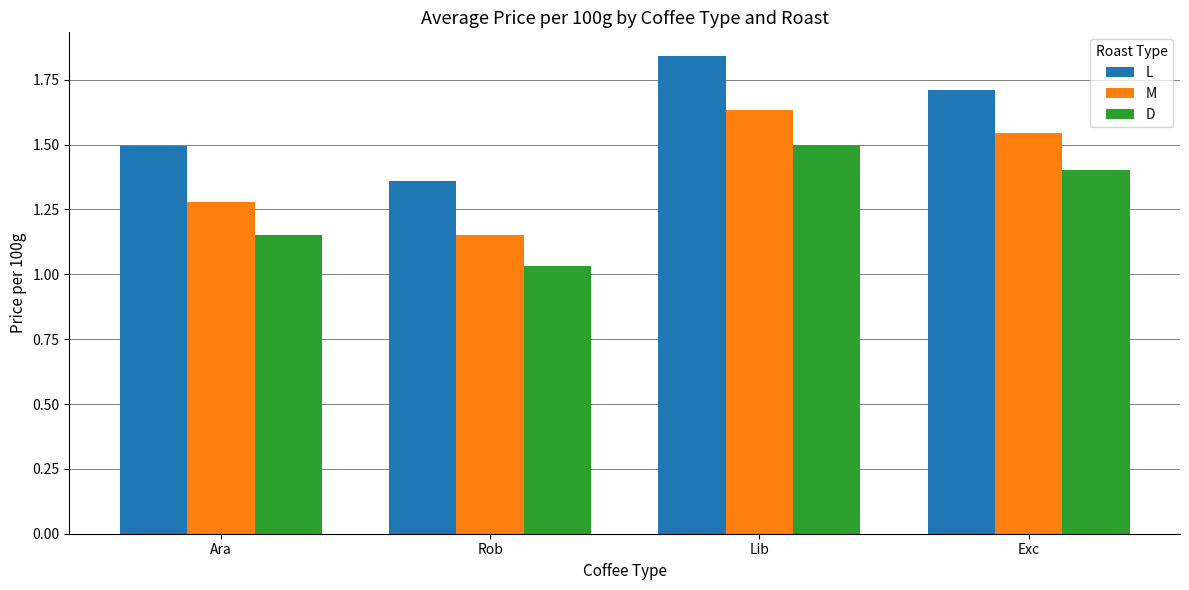

Which series has the widest spread of values?

M